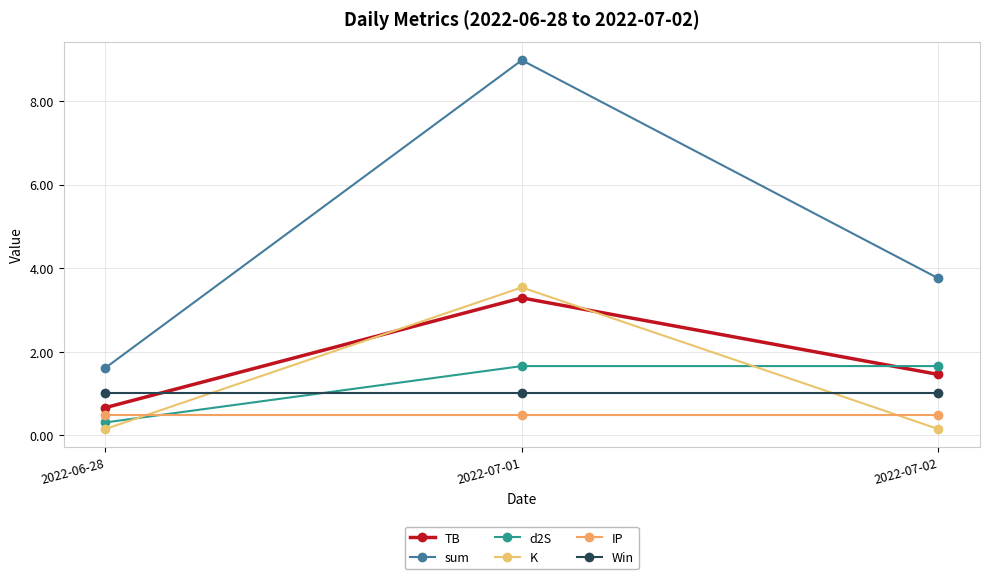

What is the total value across all series at 2022-07-01?

18.9